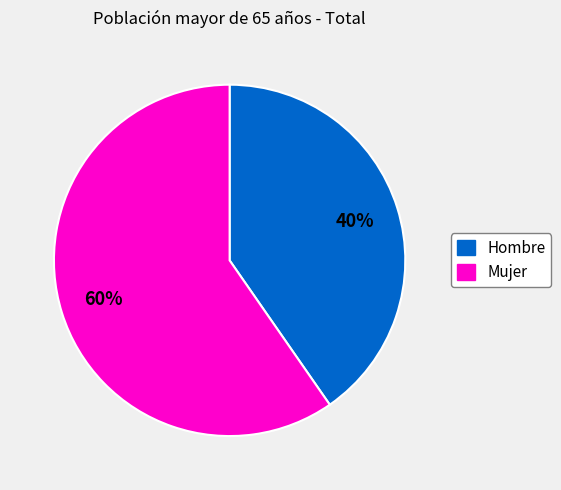

How many segments does this pie chart have?

2